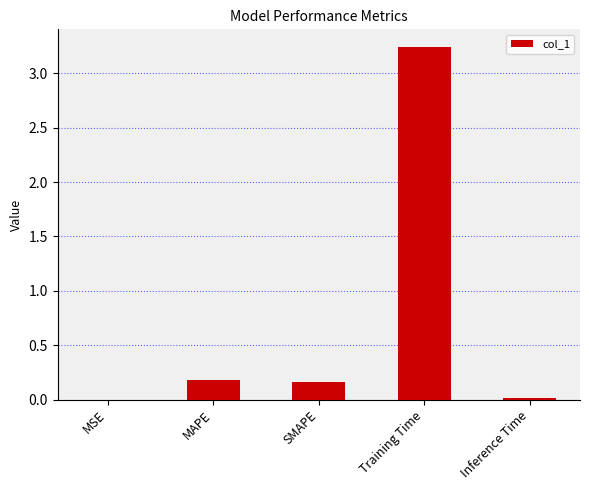

Are the bars horizontal?

No